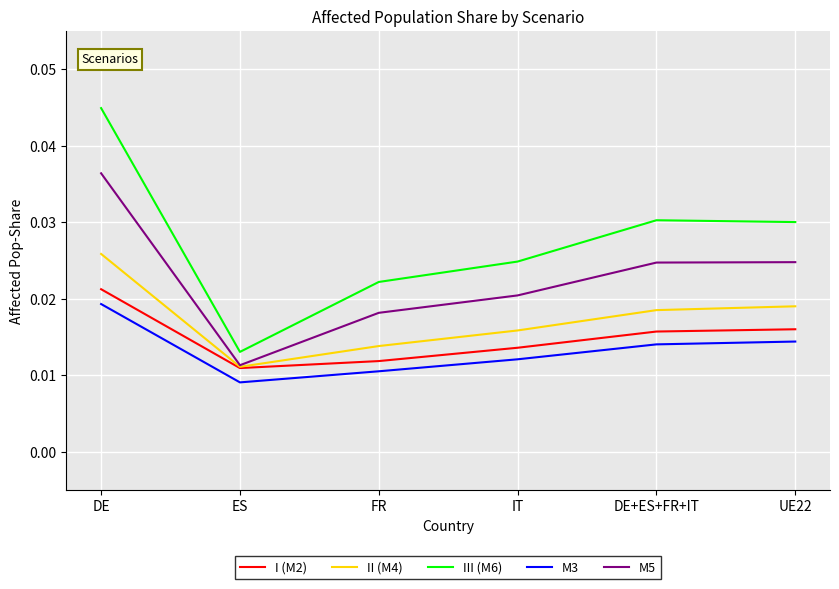

True or false: I (M2) and III (M6) cross at least once.

False